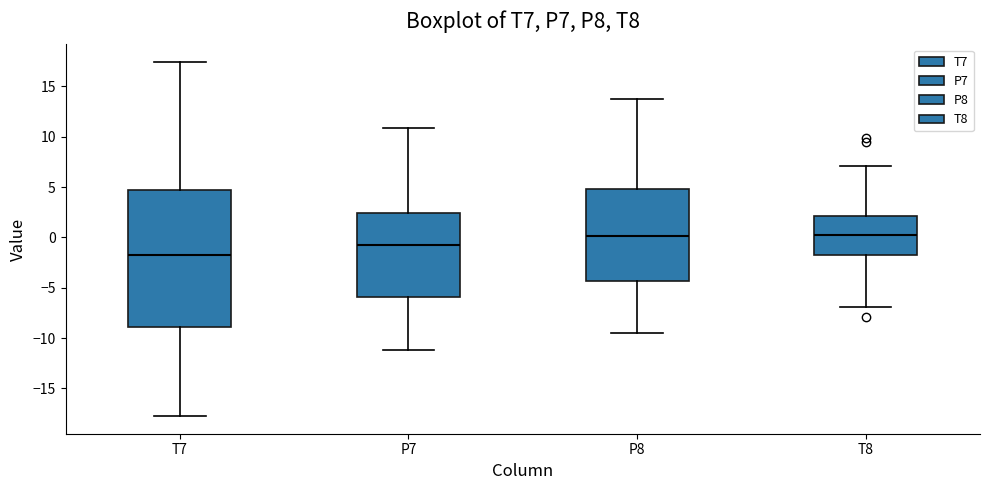

Reading left to right, transcribe this box plot: for each box, give where its median line is, the range the box spans, and where its two whiskers end, as read against the y-axis. The values are not printed on the chart, so give them approximately, as read against the axis.

T7: median -2.0, box -9.0 to 4.5, whiskers -17.5 to 17.5
P7: median -1.0, box -6.0 to 2.5, whiskers -11.0 to 11.0
P8: median 0.0, box -4.5 to 5.0, whiskers -9.5 to 13.5
T8: median 0.0, box -2.0 to 2.0, whiskers -7.0 to 7.0